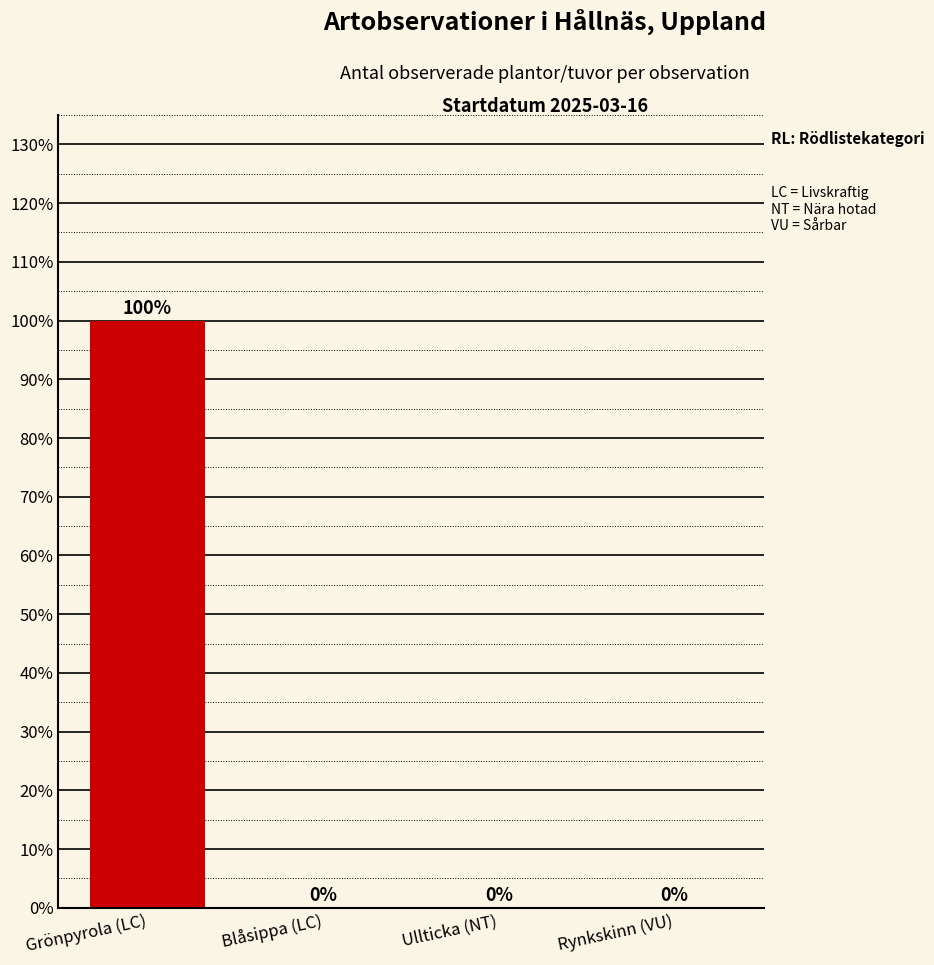

What is the greatest value displayed?

1